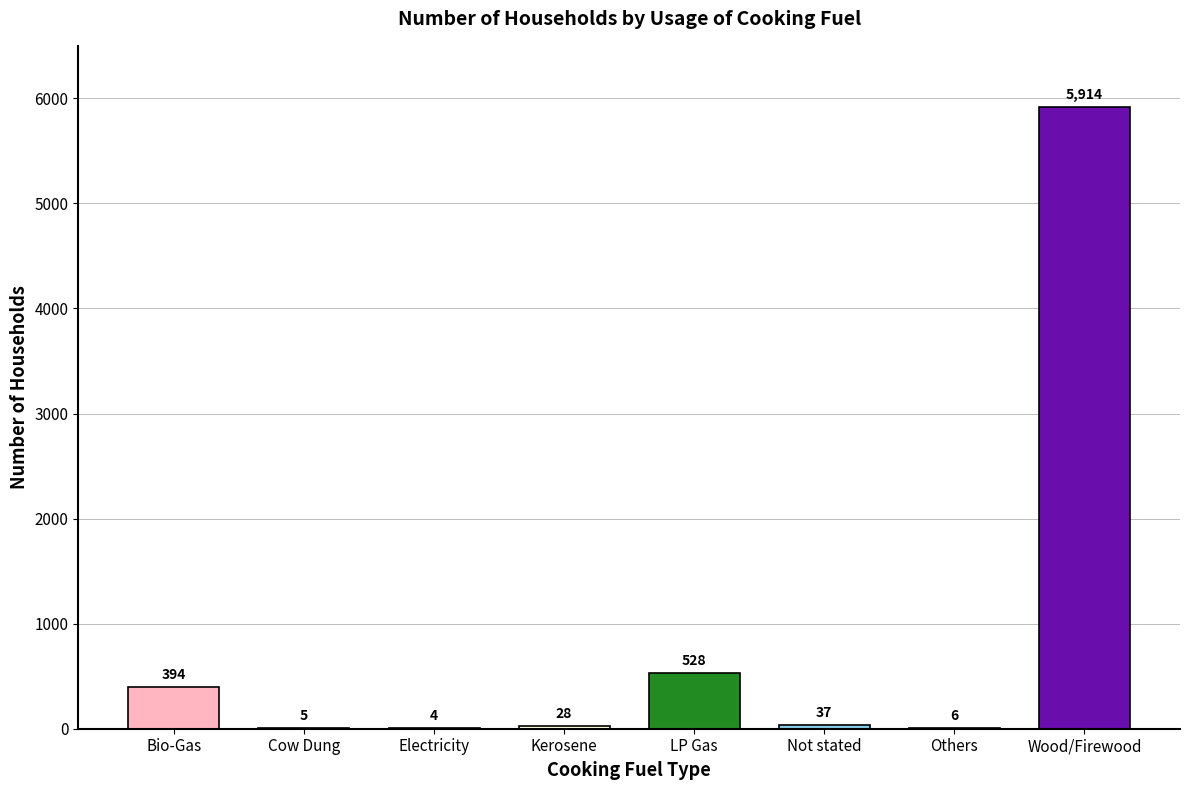

Between Wood/Firewood and Kerosene, which is larger?

Wood/Firewood